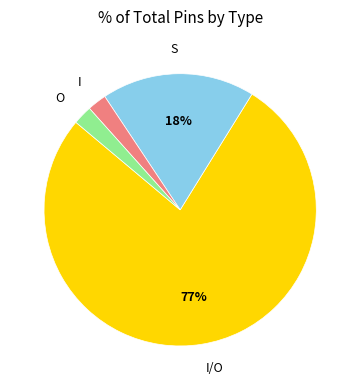

How many segments does this pie chart have?

4